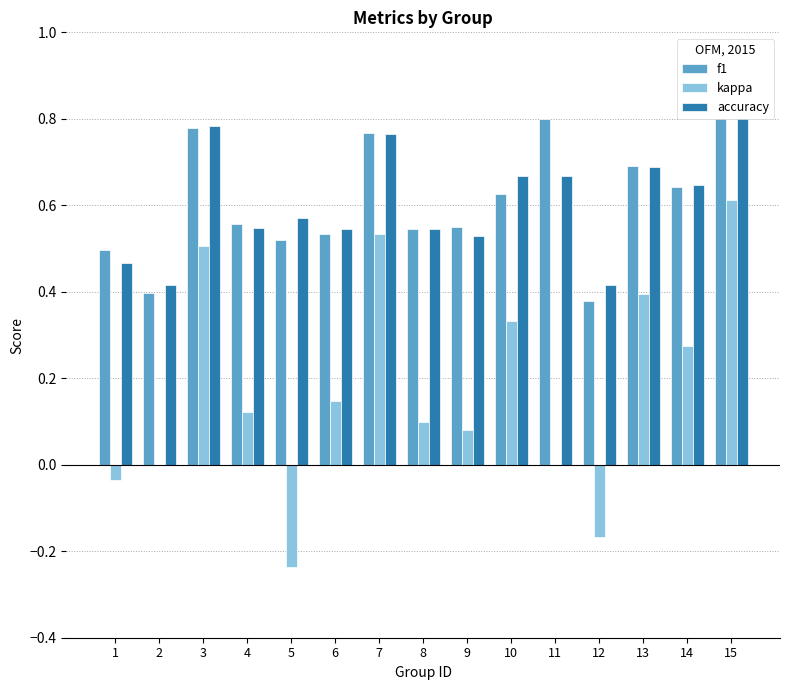

Where is accuracy nearest to the value 0?

2